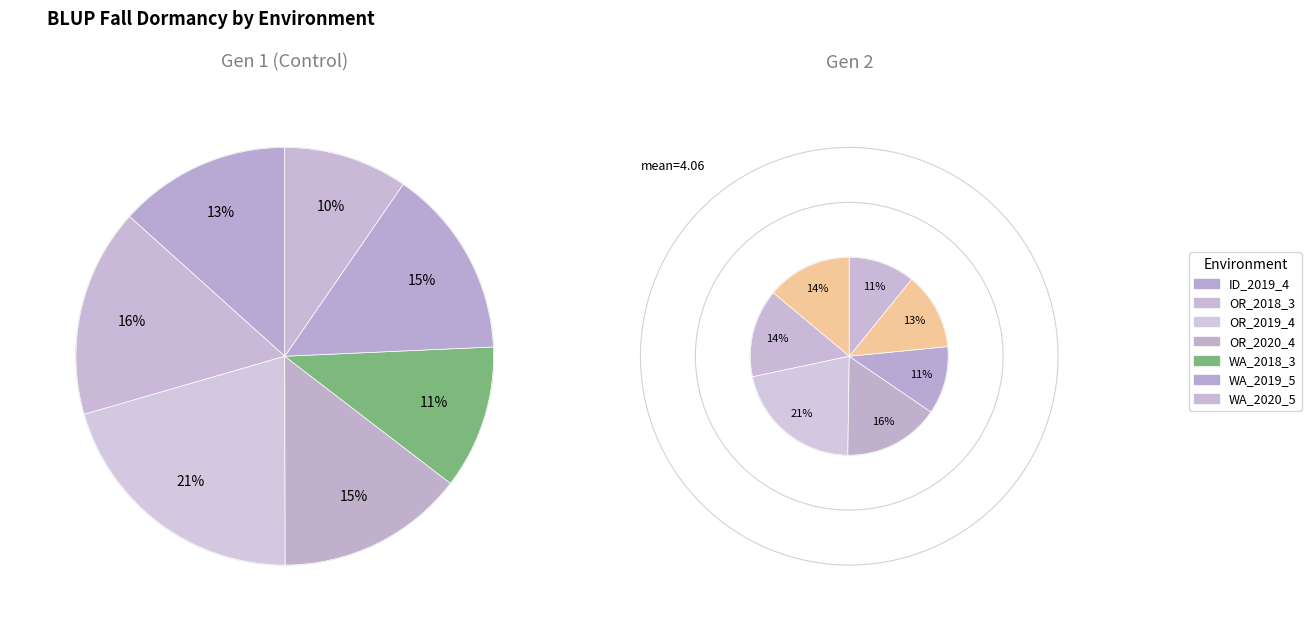

Count the number of slices in the pie.

14